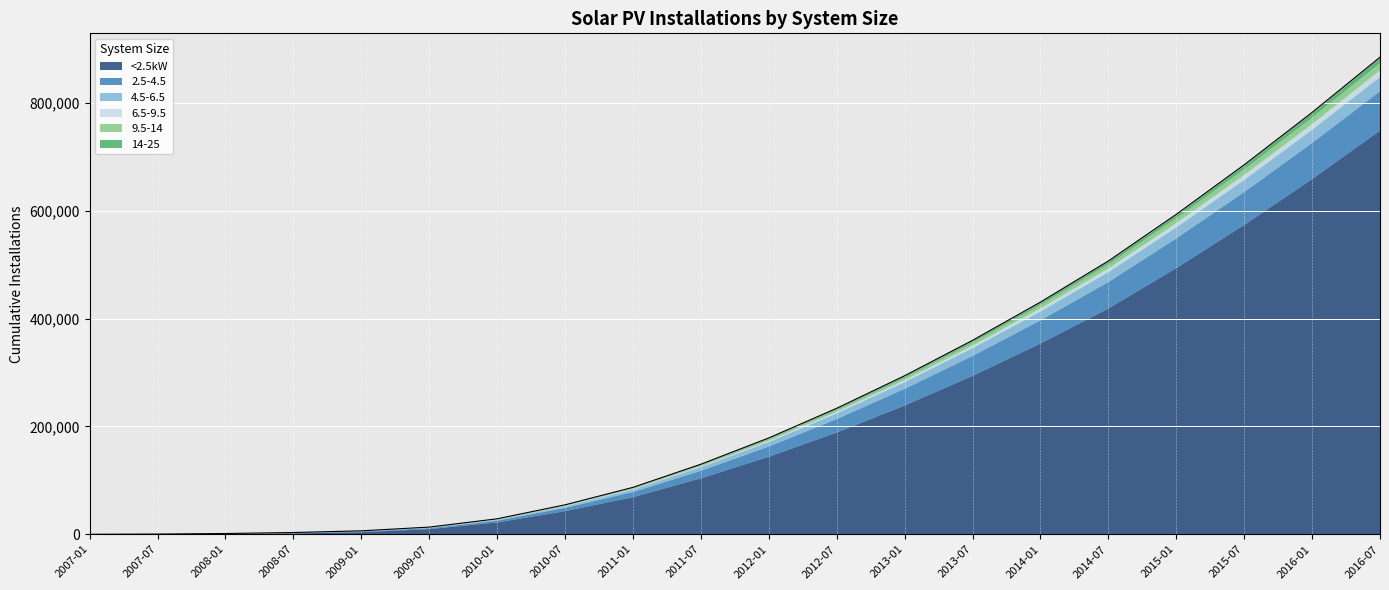

Does the chart display data point markers on the line(s)?

No